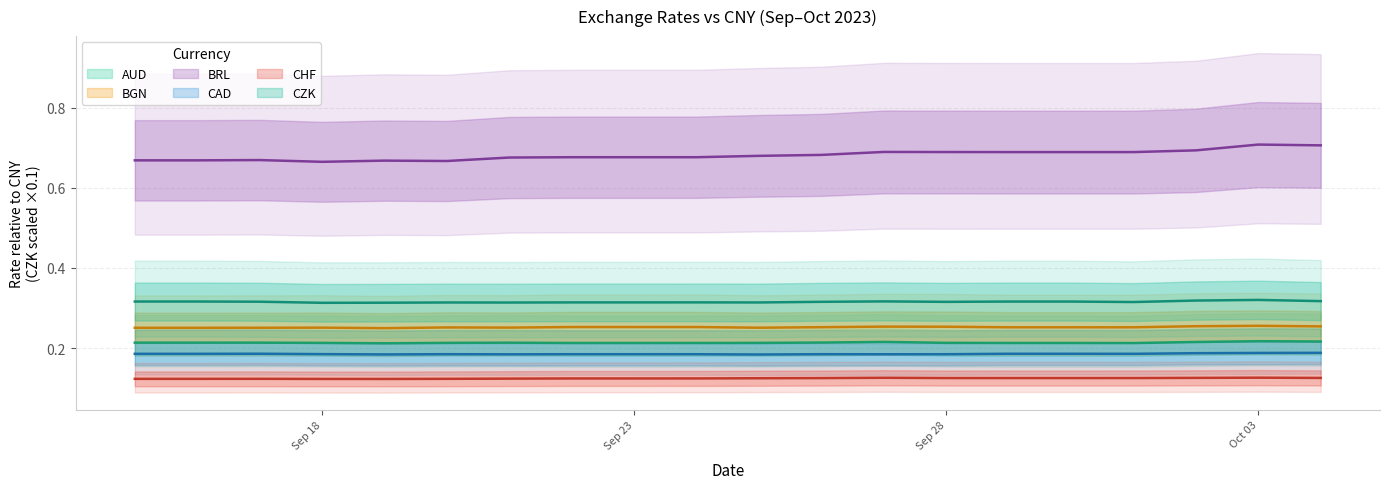

Reading left to right, transcribe all the data shown in this chart.

AUD: 0.2	0.2	0.2	0.2	0.2	0.2	0.2	0.2	0.2	0.2	0.2	0.2	0.2	0.2	0.2	0.2	0.2	0.2	0.2	0.2
BGN: 0.3	0.3	0.3	0.3	0.2	0.3	0.3	0.3	0.3	0.3	0.3	0.3	0.3	0.3	0.3	0.3	0.3	0.3	0.3	0.3
BRL: 0.7	0.7	0.7	0.7	0.7	0.7	0.7	0.7	0.7	0.7	0.7	0.7	0.7	0.7	0.7	0.7	0.7	0.7	0.7	0.7
CAD: 0.2	0.2	0.2	0.2	0.2	0.2	0.2	0.2	0.2	0.2	0.2	0.2	0.2	0.2	0.2	0.2	0.2	0.2	0.2	0.2
CHF: 0.1	0.1	0.1	0.1	0.1	0.1	0.1	0.1	0.1	0.1	0.1	0.1	0.1	0.1	0.1	0.1	0.1	0.1	0.1	0.1
CZK: 0.3	0.3	0.3	0.3	0.3	0.3	0.3	0.3	0.3	0.3	0.3	0.3	0.3	0.3	0.3	0.3	0.3	0.3	0.3	0.3